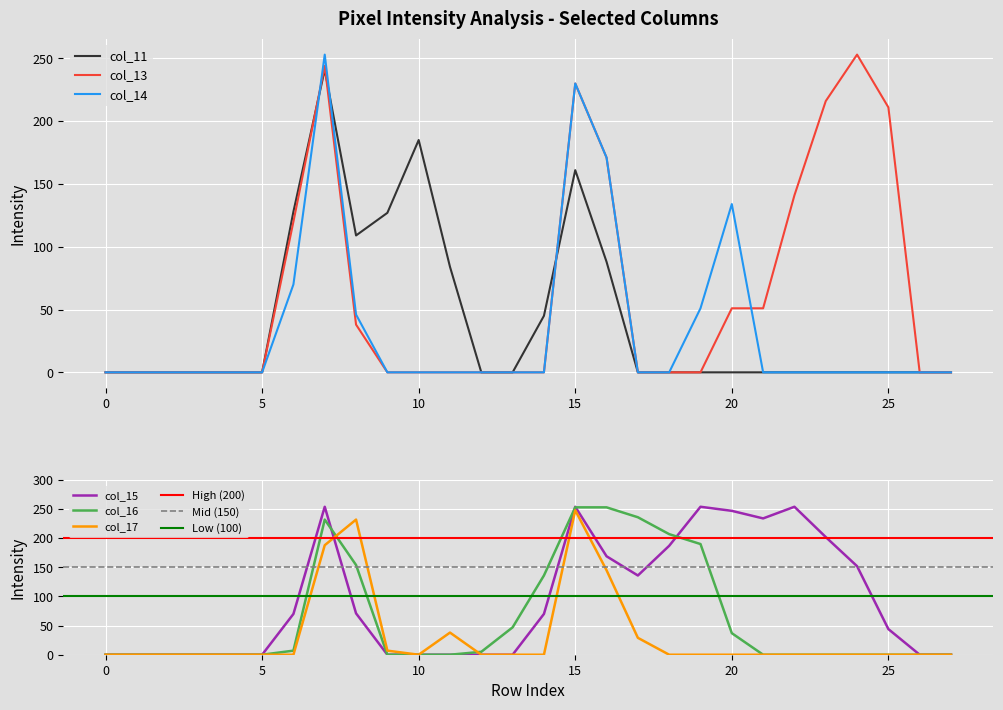

Where is col_11 nearest to the value 120?

9